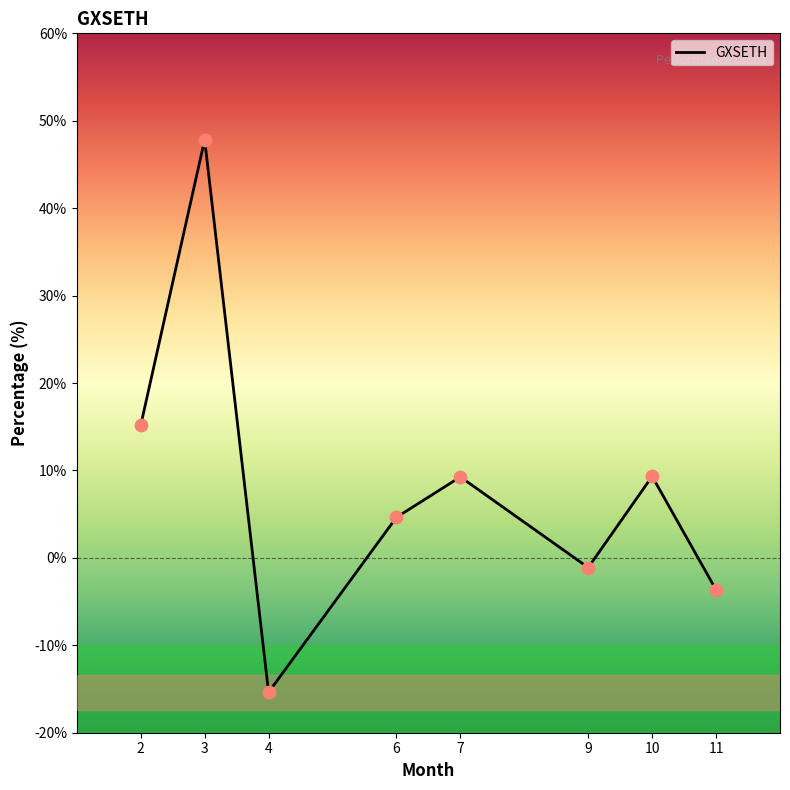

Which has a higher value, 11 or 4?

11